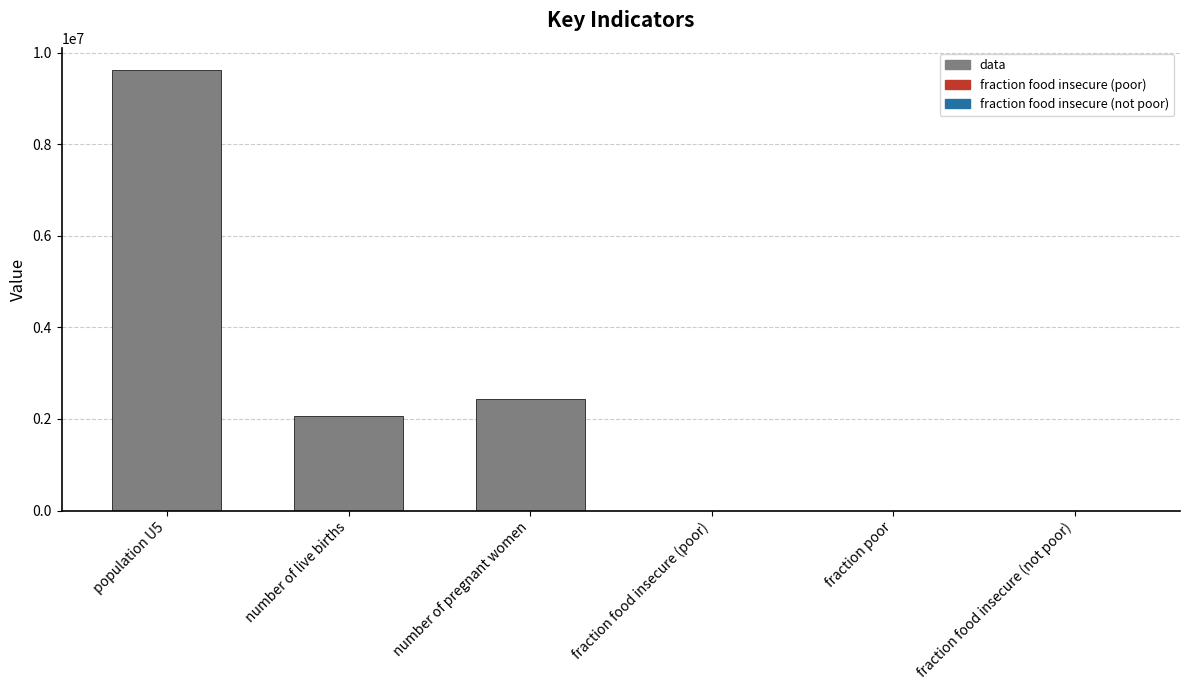

What value does the data have at number of pregnant women?

2433877.9